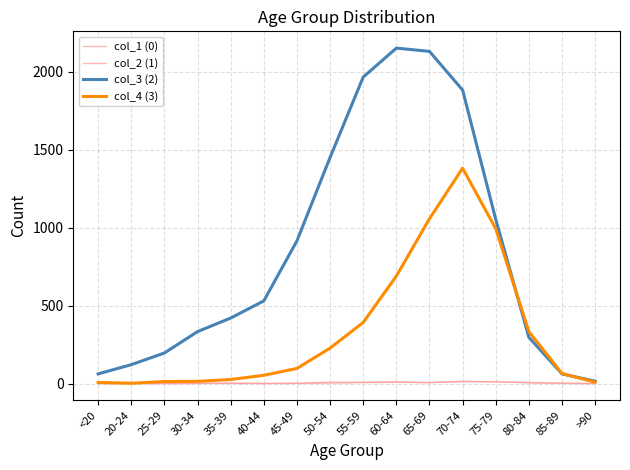

True or false: col_2 (1) and col_4 (3) intersect in this chart.

False